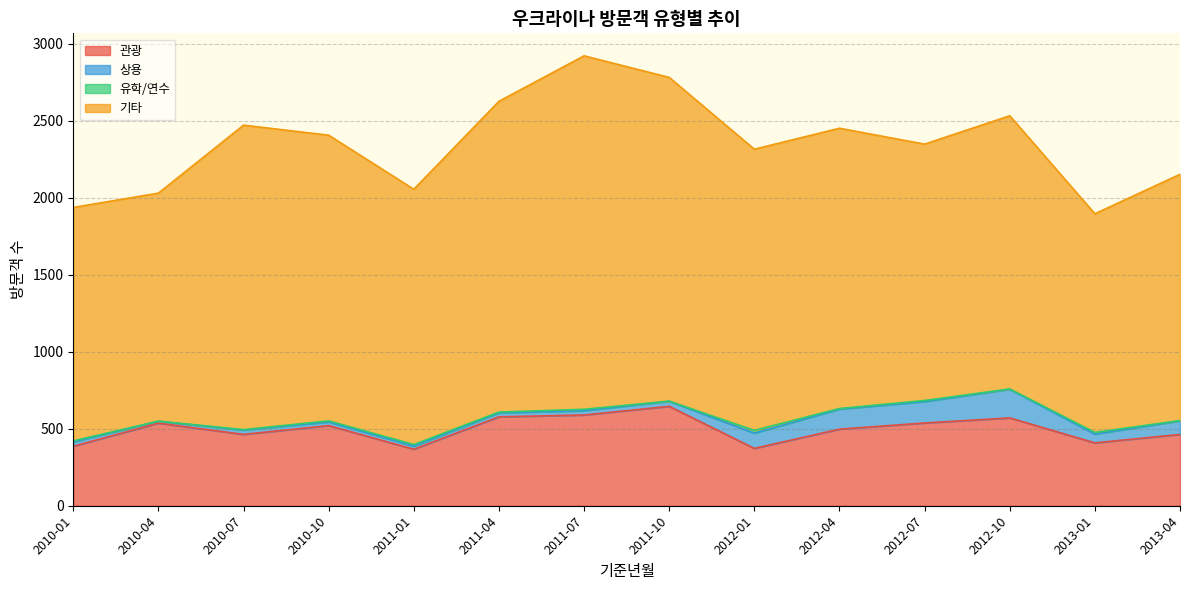

True or false: 기타 has a value of 666 at 2012-10.

False